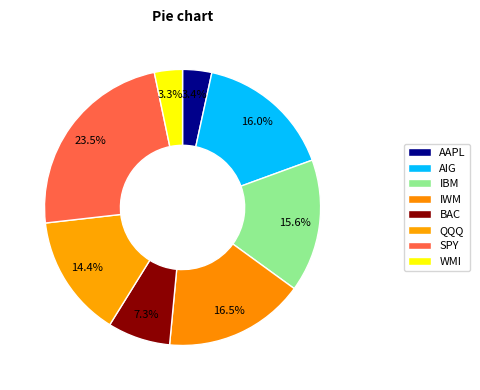

To the nearest percent, what is the average slice percentage?

12%